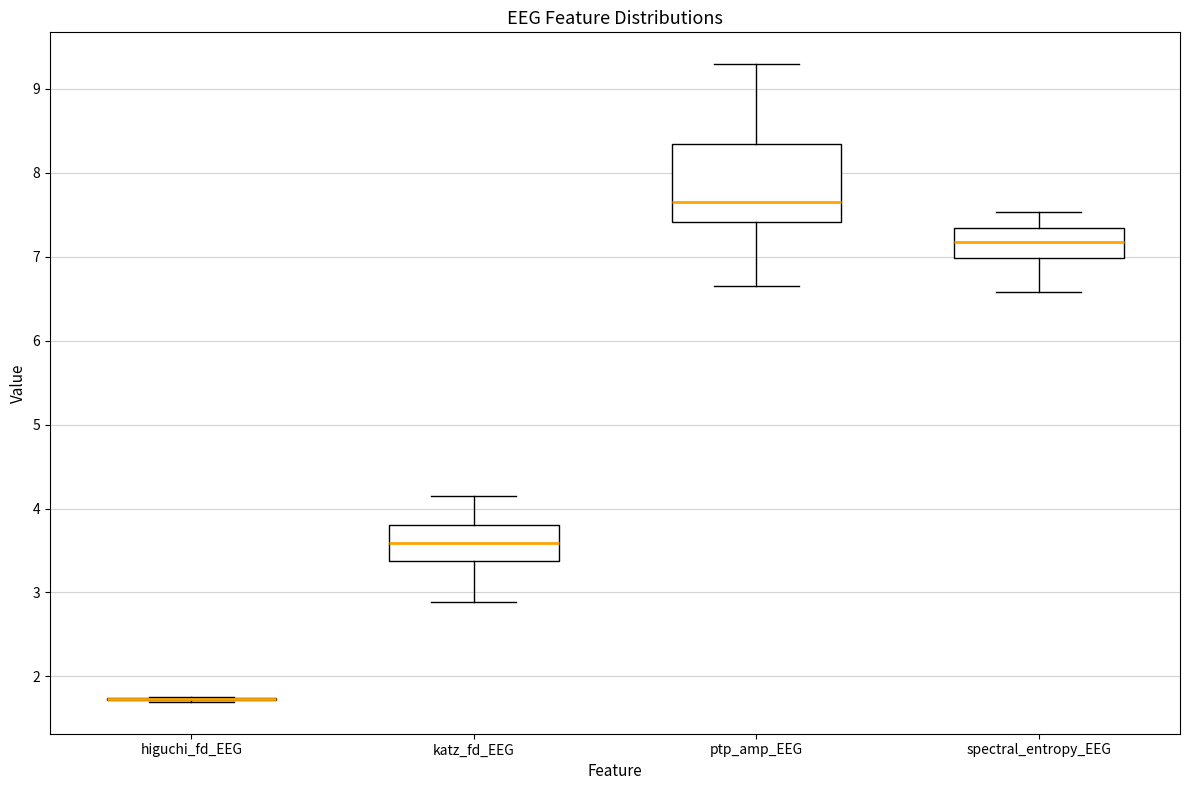

Reading left to right, transcribe this box plot: for each box, give where its median line is, the range the box spans, and where its two whiskers end, as read against the y-axis. The values are not printed on the chart, so give them approximately, as read against the axis.

higuchi_fd_EEG: box collapsed to a line at 1.7, whiskers 1.7 to 1.8
katz_fd_EEG: median 3.6, box 3.4 to 3.8, whiskers 2.9 to 4.2
ptp_amp_EEG: median 7.6, box 7.4 to 8.3, whiskers 6.7 to 9.3
spectral_entropy_EEG: median 7.2, box 7.0 to 7.3, whiskers 6.6 to 7.5